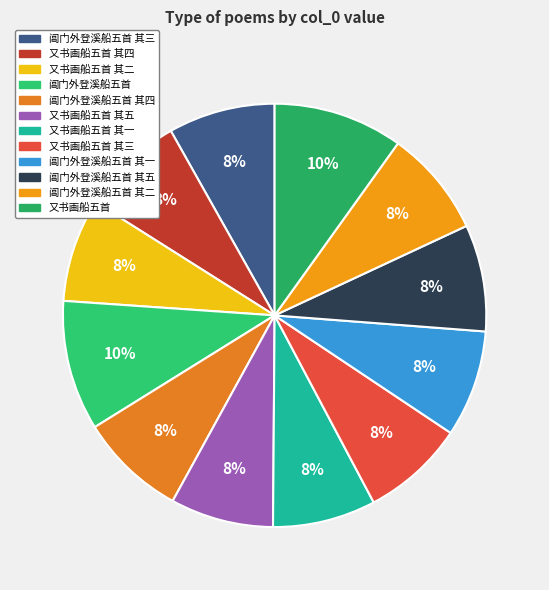

Is 又书画船五首 the majority of the pie?

No